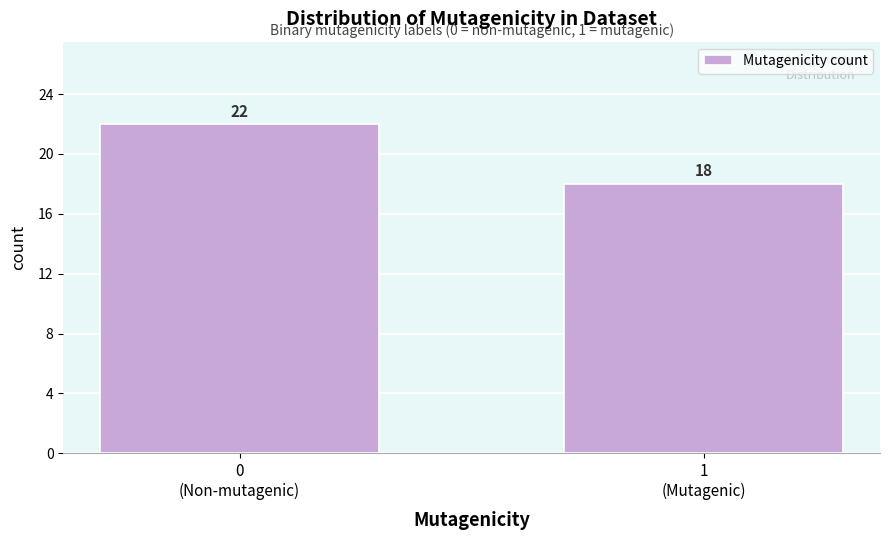

Reading left to right, extract all data points from this chart.

22	18